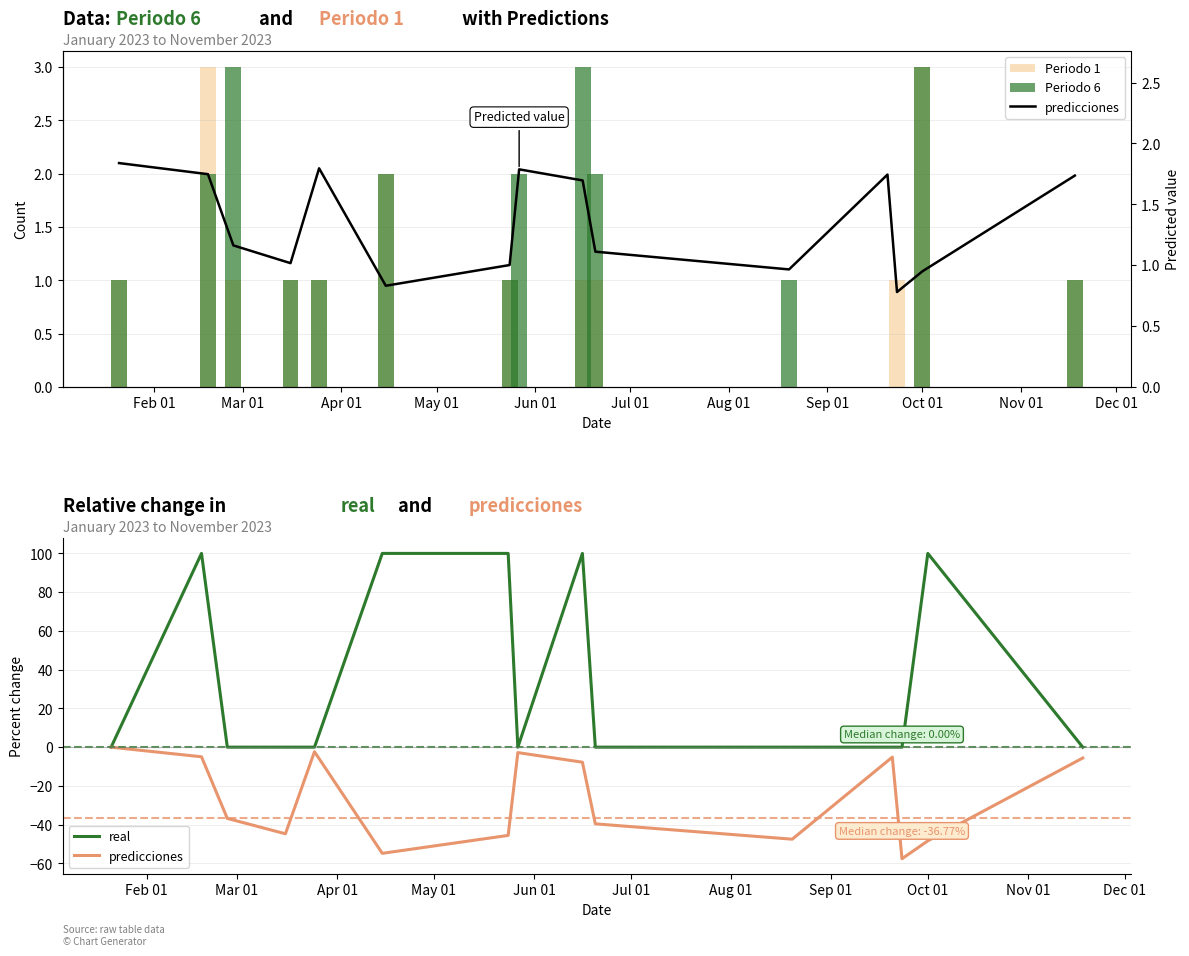

List the series in order of their peak value, highest first.

real, Periodo 1, Periodo 6, predicciones